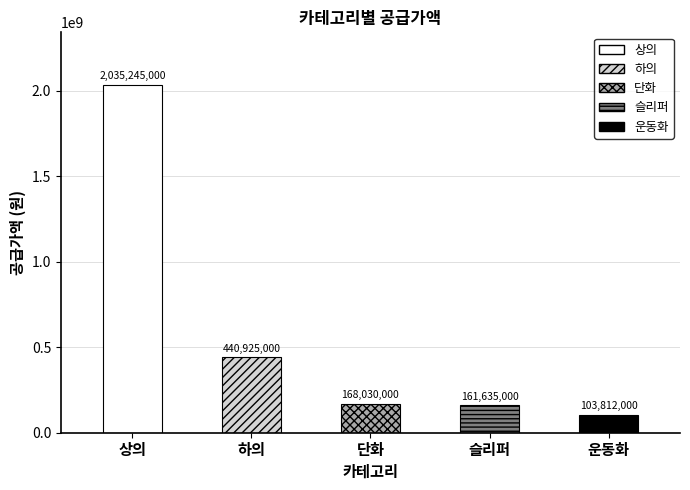

What position from the right is 하의?

4